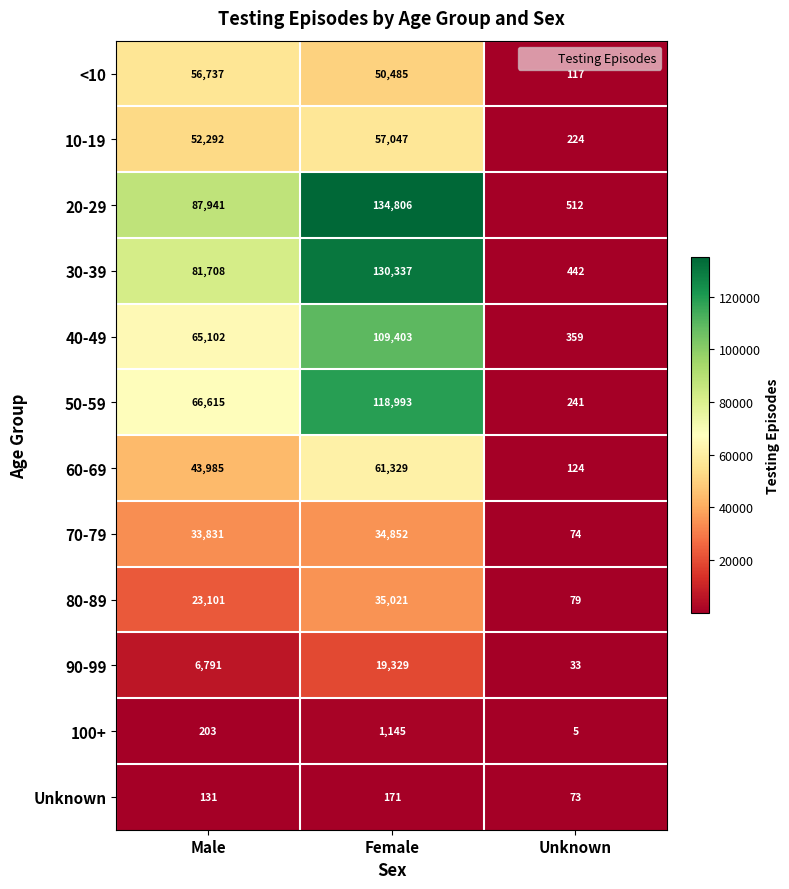

At which label is 80-89 closest to 17550?

Male